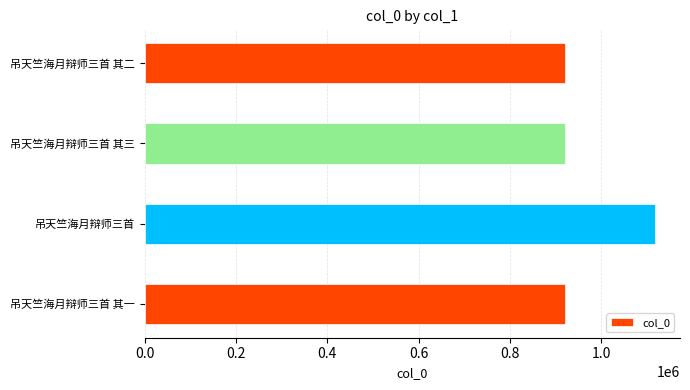

Approximately how many times larger is the value at 吊天竺海月辩师三首 compared to 吊天竺海月辩师三首 其三?

1.2